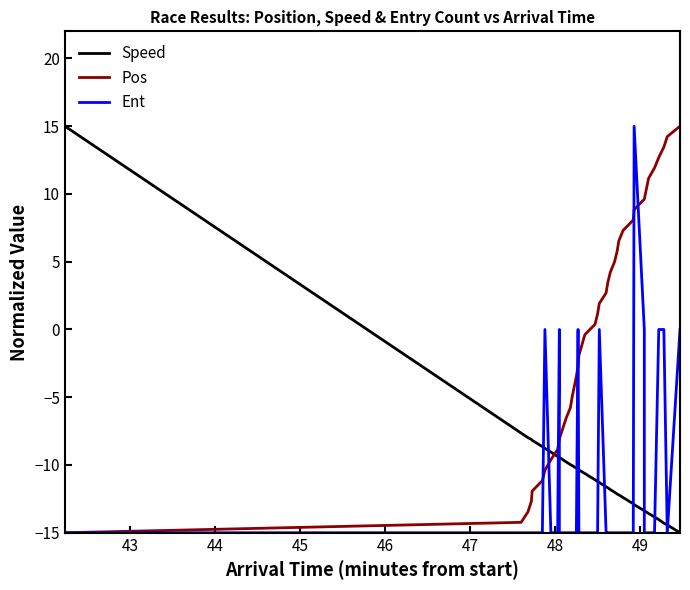

How many intersections are there between Pos and Speed?

1